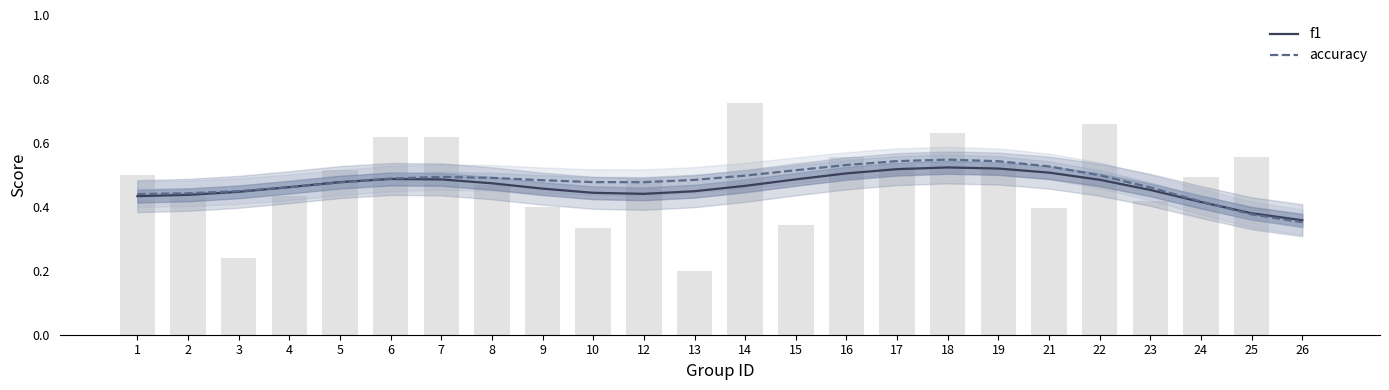

List the series in order of their peak value, lowest first.

f1, accuracy